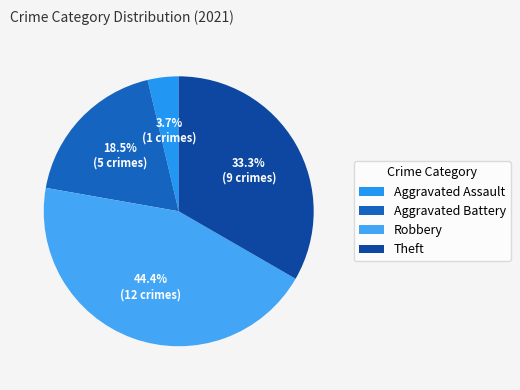

Does Aggravated Battery represent more than half of the total?

No